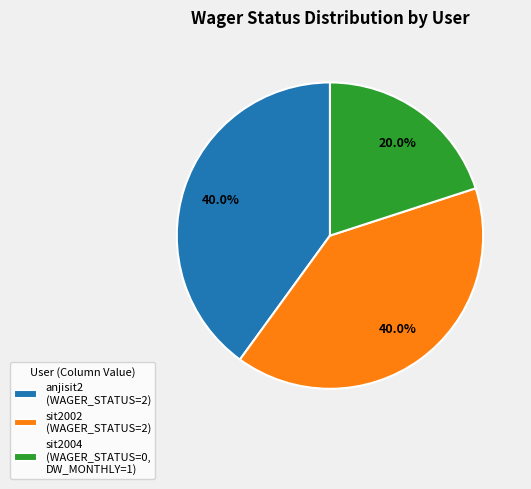

Which slice is the smallest?

sit2004 (WAGER_STATUS=0, DW_MONTHLY=1)